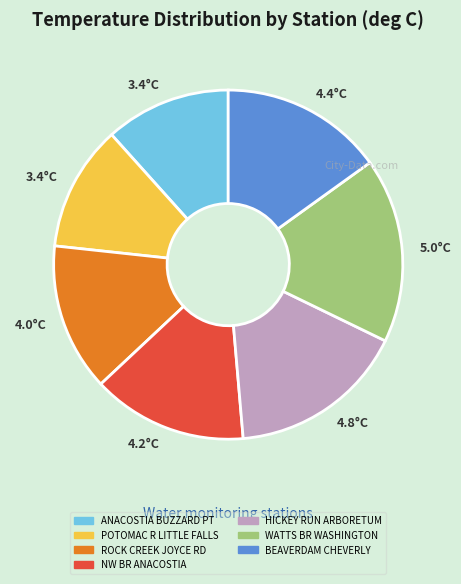

The WATTS BR WASHINGTON slice represents 3% of the pie. True or false?

False